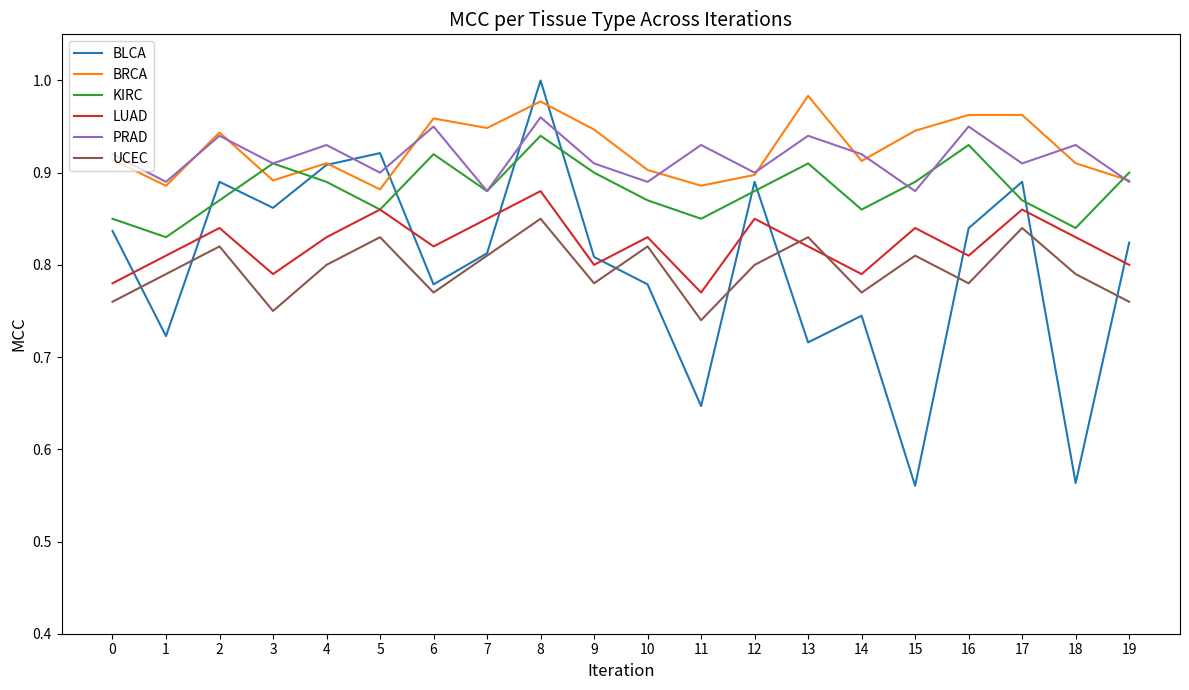

How many BLCA values are between 0 and 1?

20